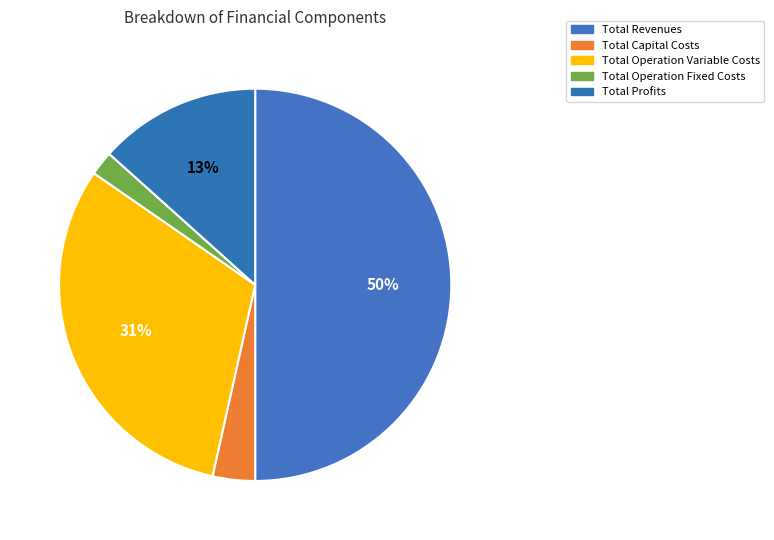

Is Total Operation Variable Costs the majority of the pie?

No